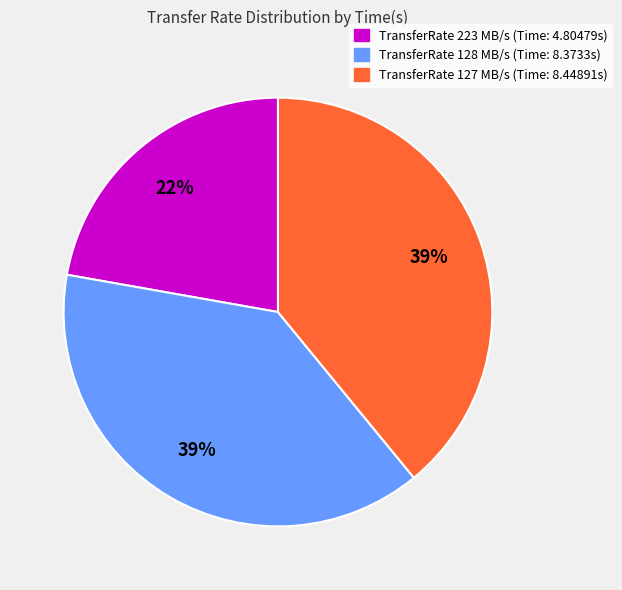

What is the smallest slice in the pie chart?

TransferRate 223 MB/s (Time: 4.80479s)